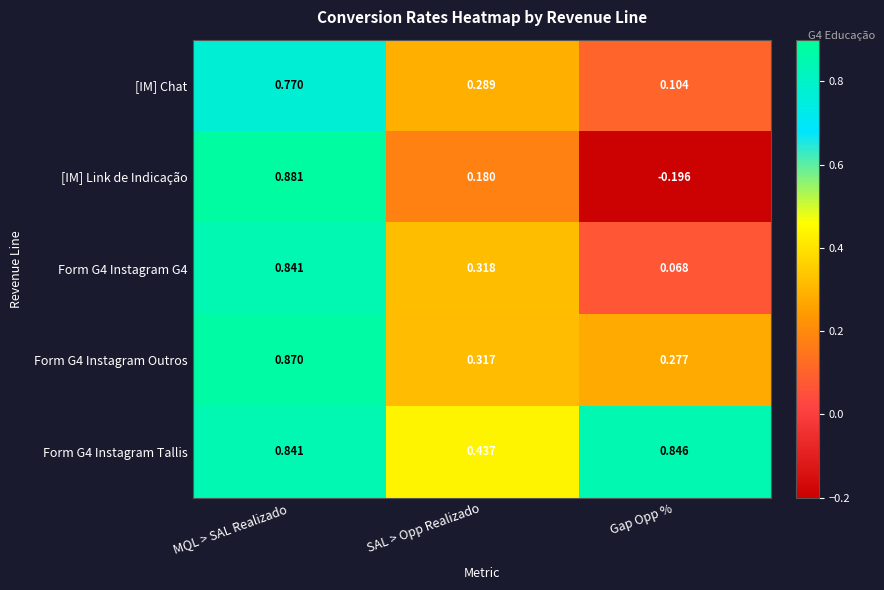

List the labels in order of [IM] Chat value, largest first.

MQL > SAL Realizado, SAL > Opp Realizado, Gap Opp %